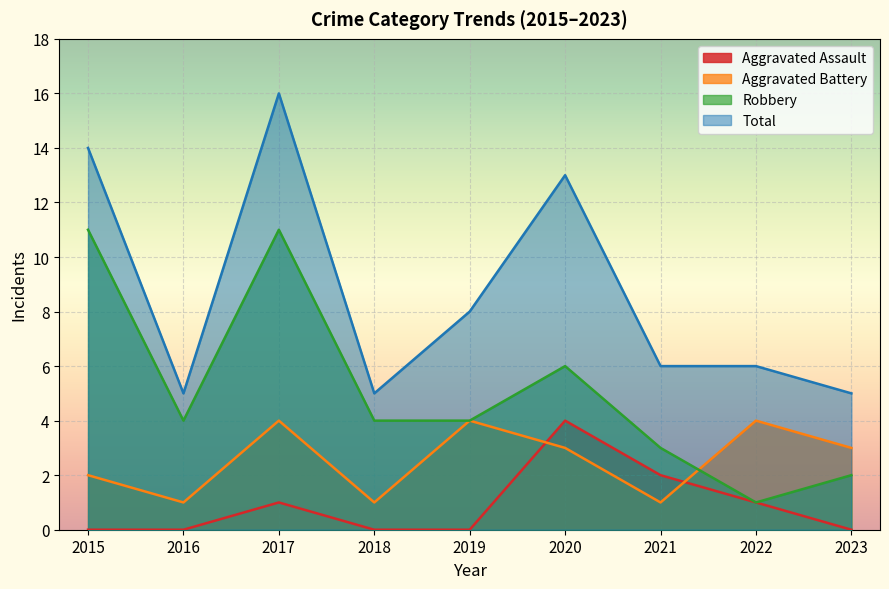

What is the sum of all Robbery values?

46